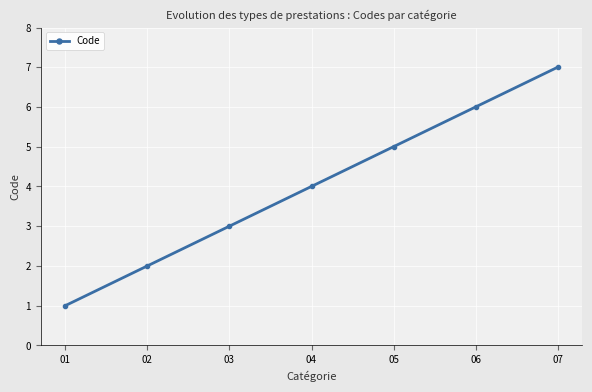

What is the value of the 6th point from the left?

6